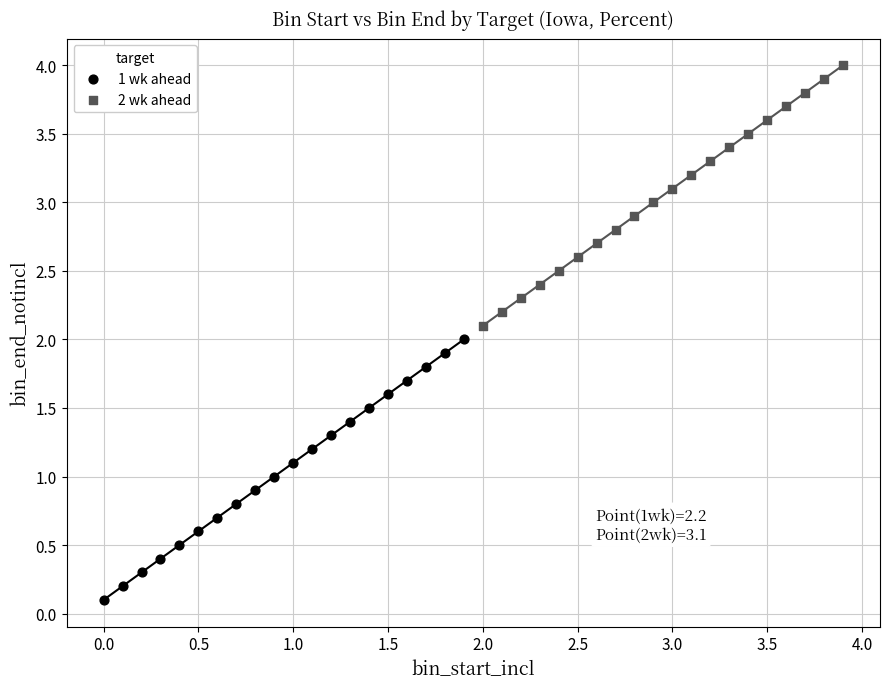

What are all the series names shown in the legend?

1 wk ahead, 2 wk ahead